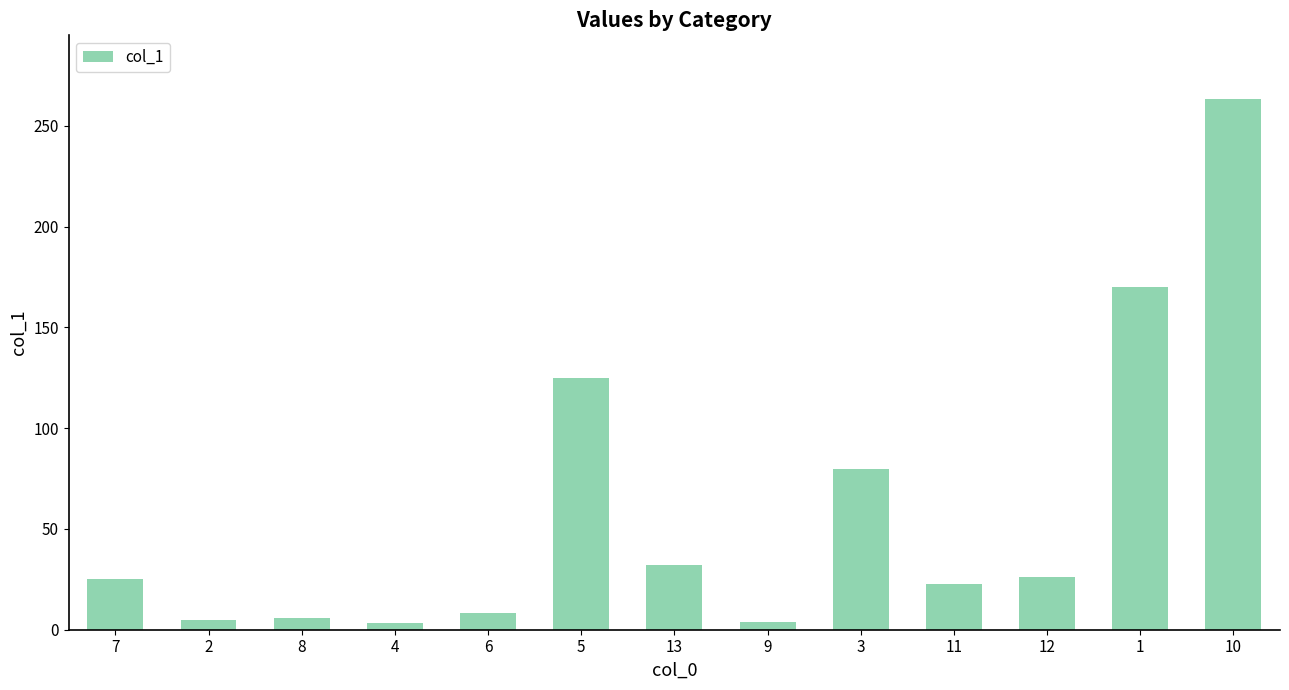

Count the number of categories in the chart.

13